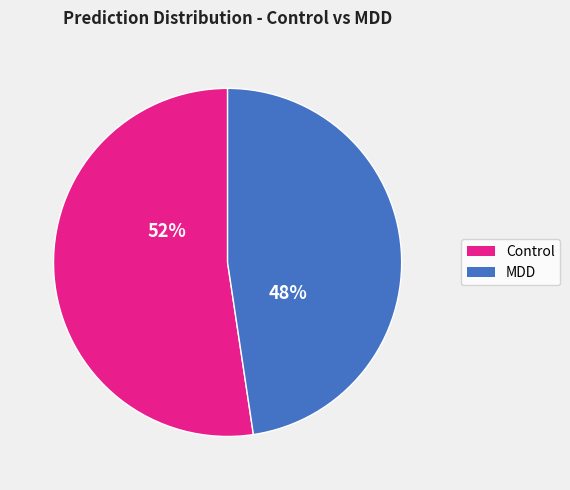

Which slice is the smallest?

MDD